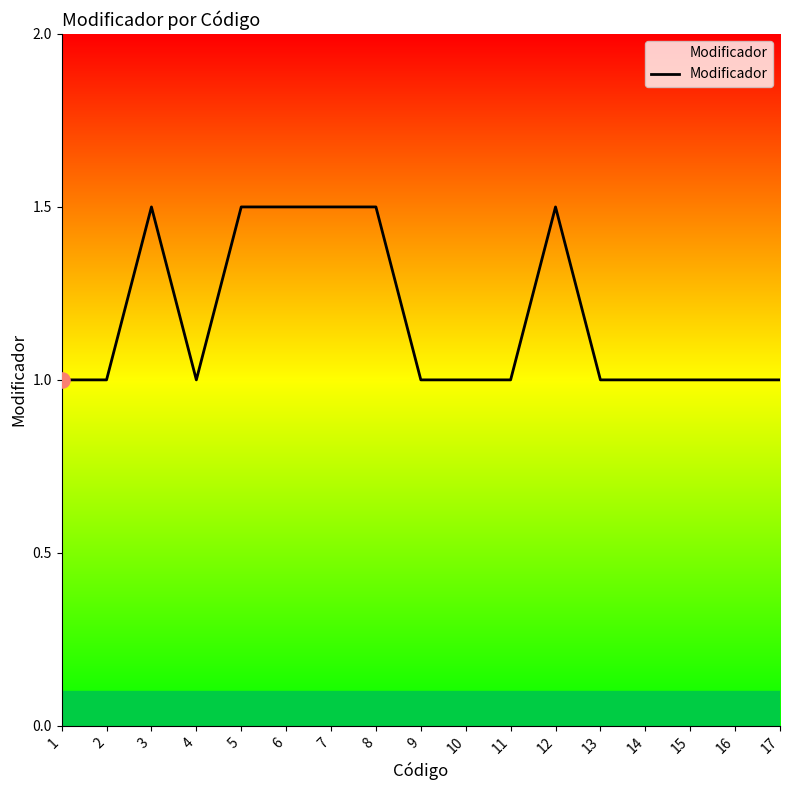

What is the change in value from 4 to 12?

+0.5